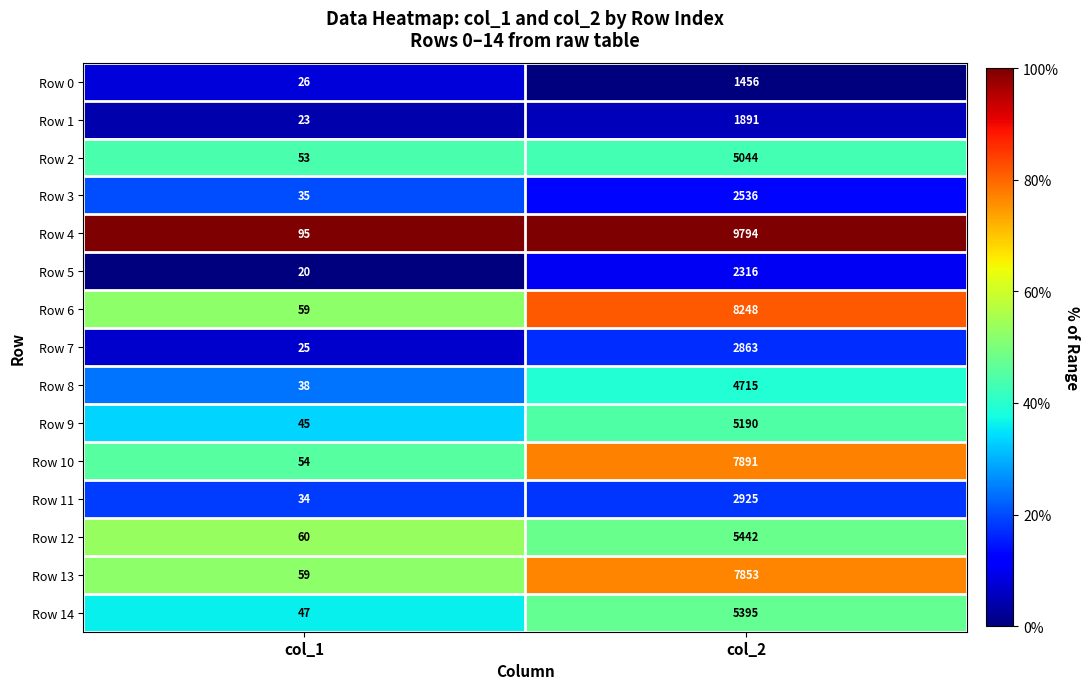

What is the difference between the highest and lowest values at col_2?

8338